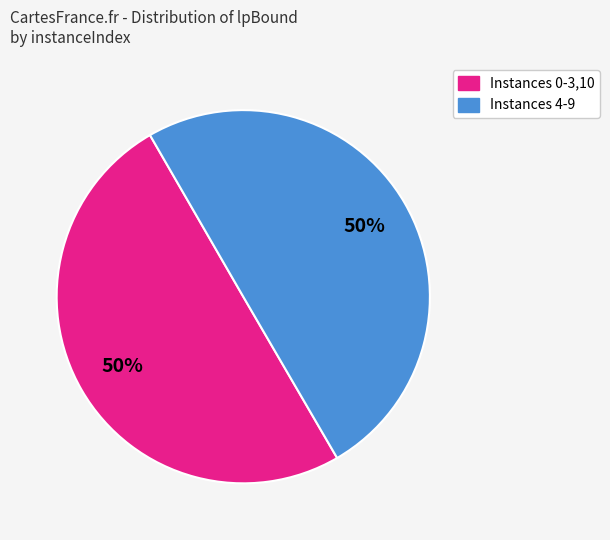

To the nearest percent, what is the average slice percentage?

50%